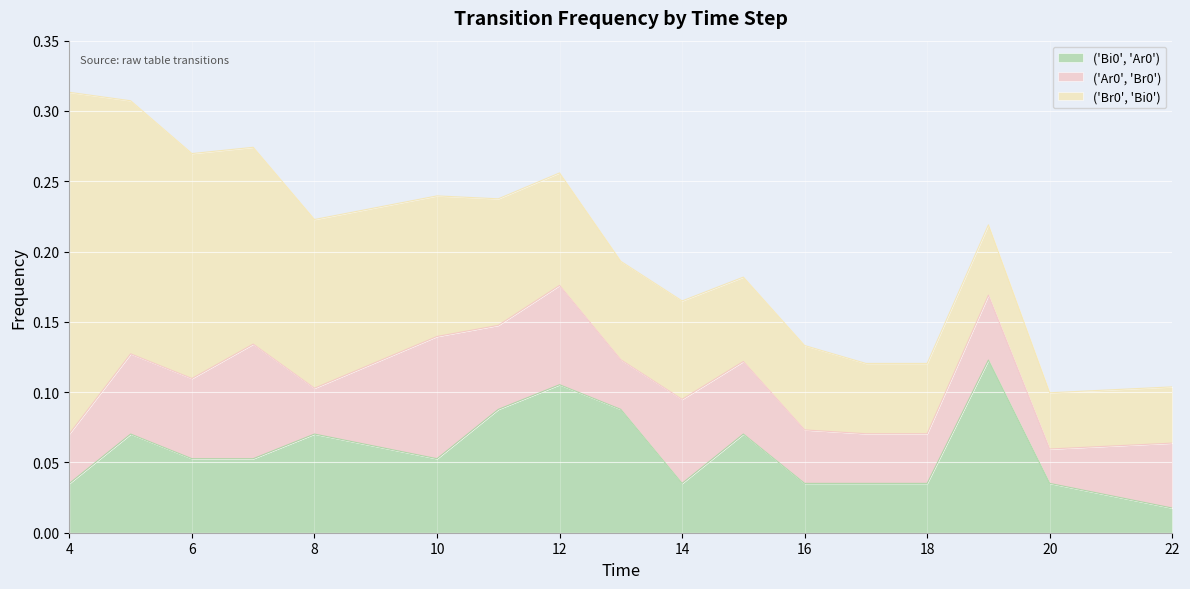

Reading left to right, what are all the values shown in this chart?

('Bi0', 'Ar0'): 0.0	0.1	0.1	0.1	0.1	0.1	0.1	0.1	0.1	0.0	0.1	0.0	0.0	0.0	0.1	0.0	0.0
('Ar0', 'Br0'): 0.0	0.1	0.1	0.1	0.0	0.1	0.1	0.1	0.0	0.1	0.1	0.0	0.0	0.0	0.0	0.0	0.0
('Br0', 'Bi0'): 0.2	0.2	0.2	0.1	0.1	0.1	0.1	0.1	0.1	0.1	0.1	0.1	0.1	0.1	0.1	0.0	0.0